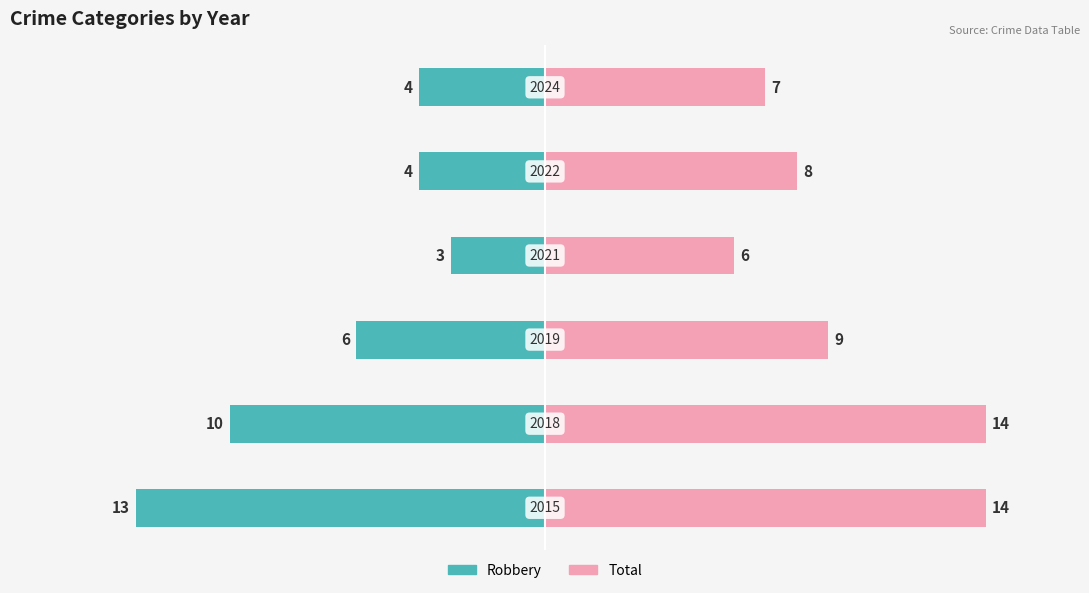

At how many categories does at least one series exceed -3?

6